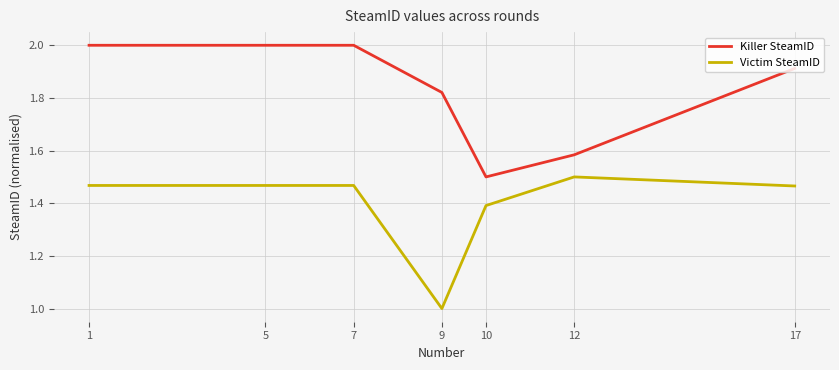

What is the difference between the highest and lowest values at 7?

0.5